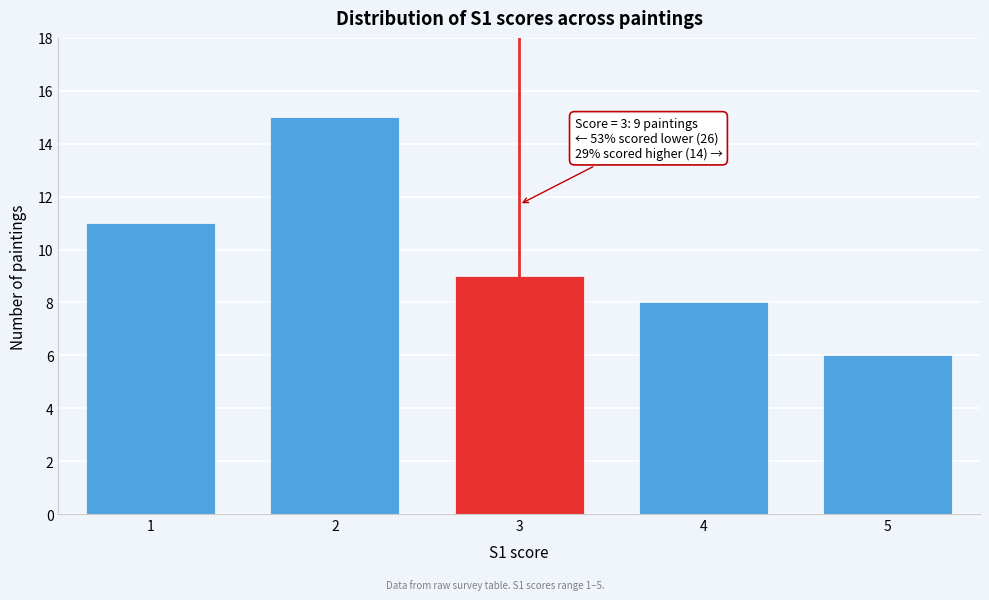

Reading left to right, what are all the values shown in this chart?

1=11	2=15	3=9	4=8	5=6